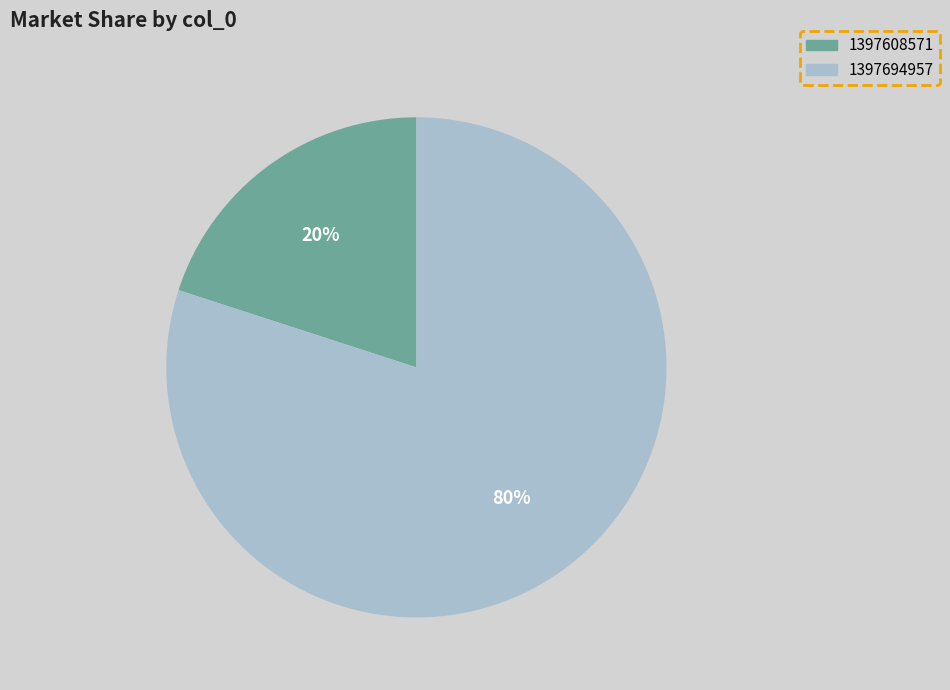

How many segments does this pie chart have?

2